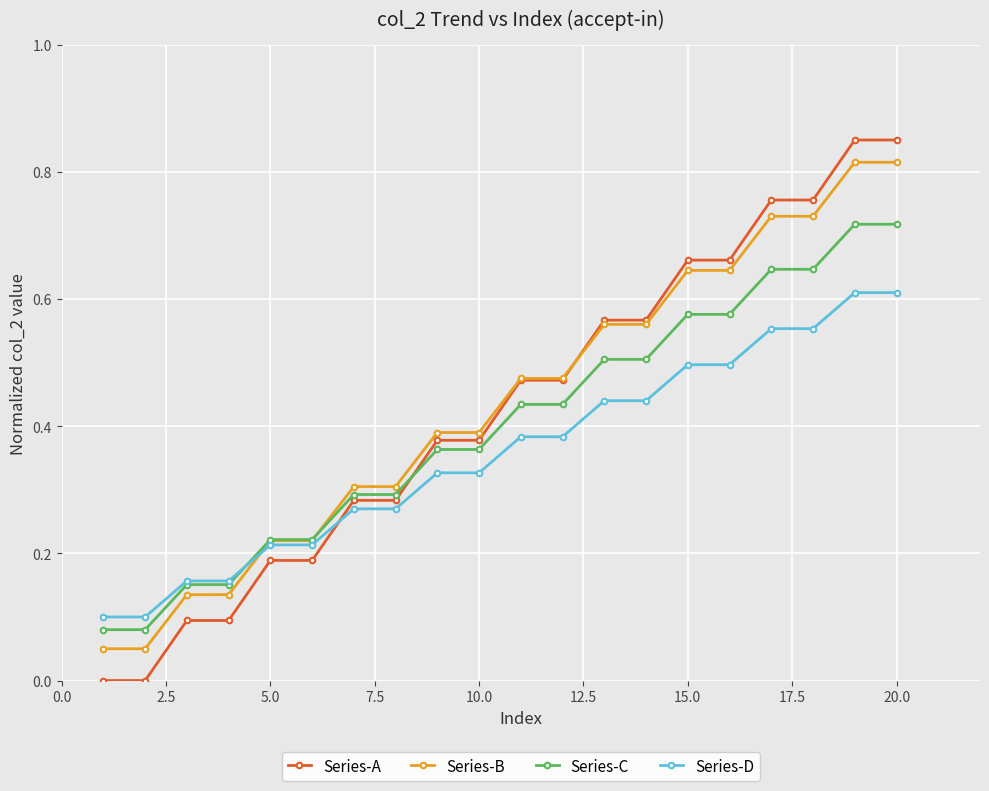

Which series has the largest range (max minus min)?

Series-A